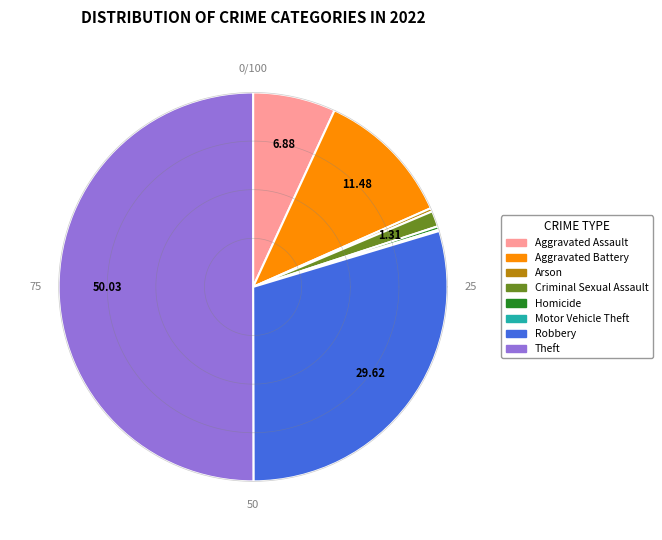

Which slice is the smallest?

Motor Vehicle Theft